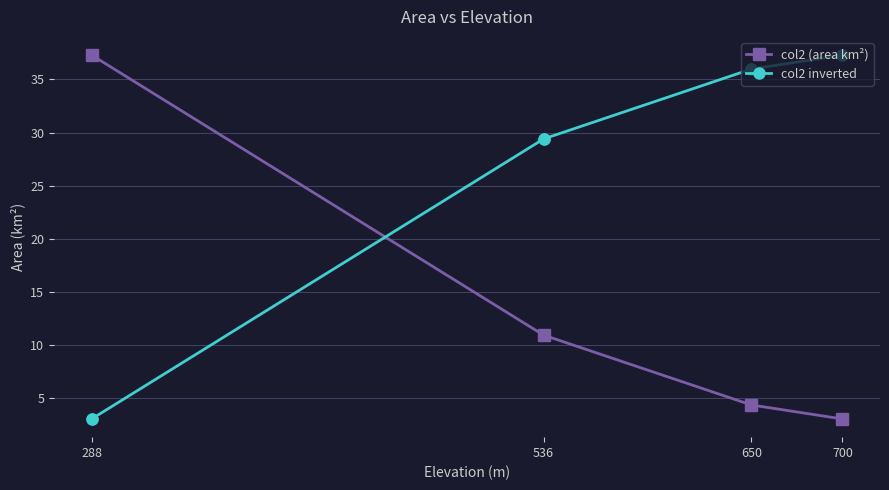

What is the total value across all series at 700?

40.3